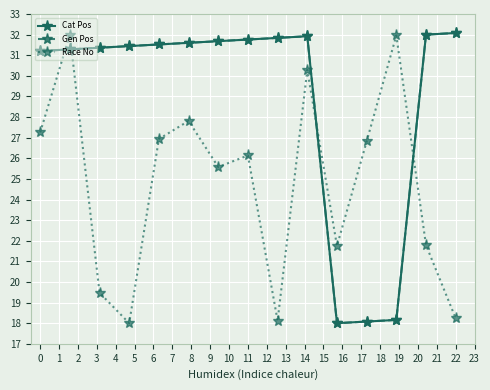

Where does the Cat Pos series first go above 31?

−1